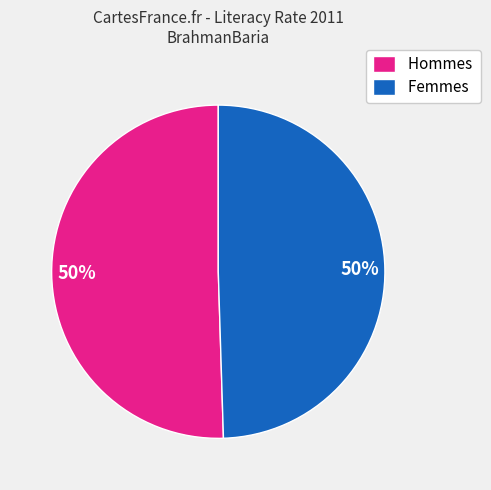

The Femmes slice represents 44% of the pie. True or false?

False